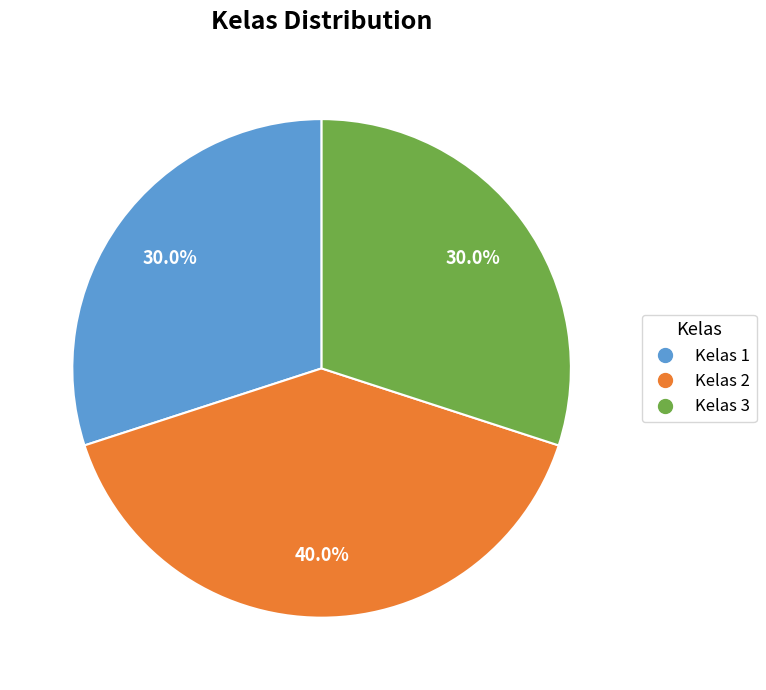

Is there a majority slice in this chart?

No